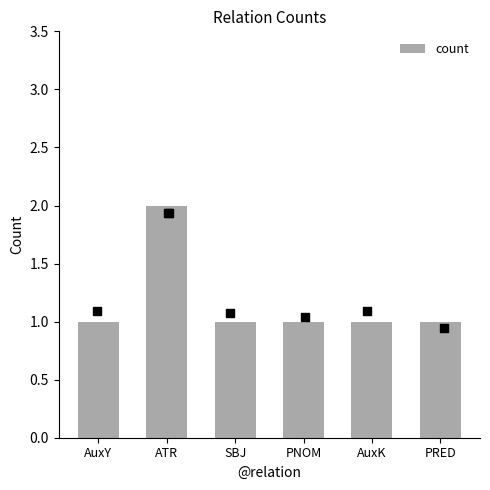

Approximately how many times larger is the value at PRED compared to ATR?

0.5